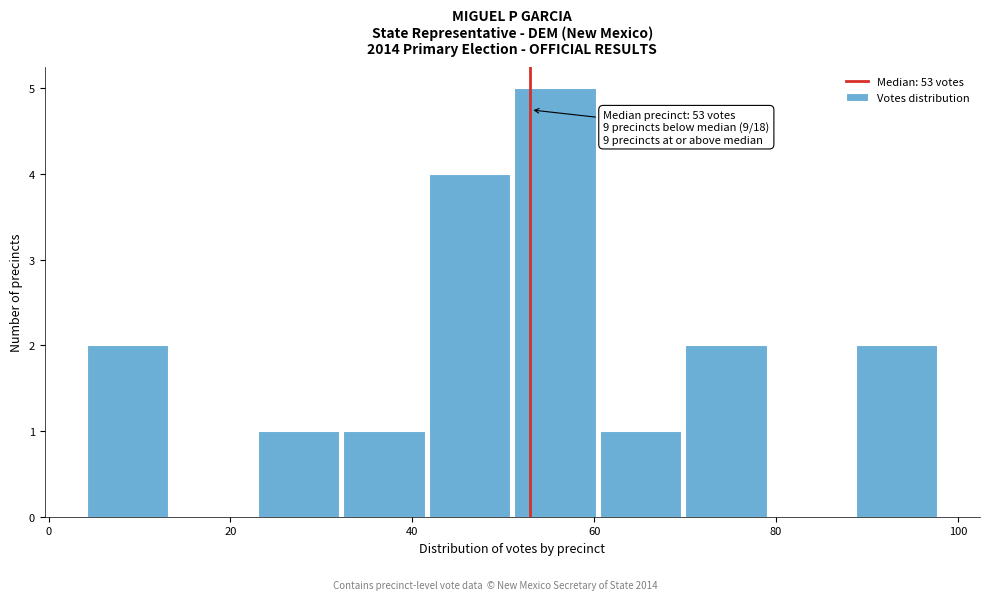

Over which range of the x-axis is the bar tallest?

51.0 to 60.4